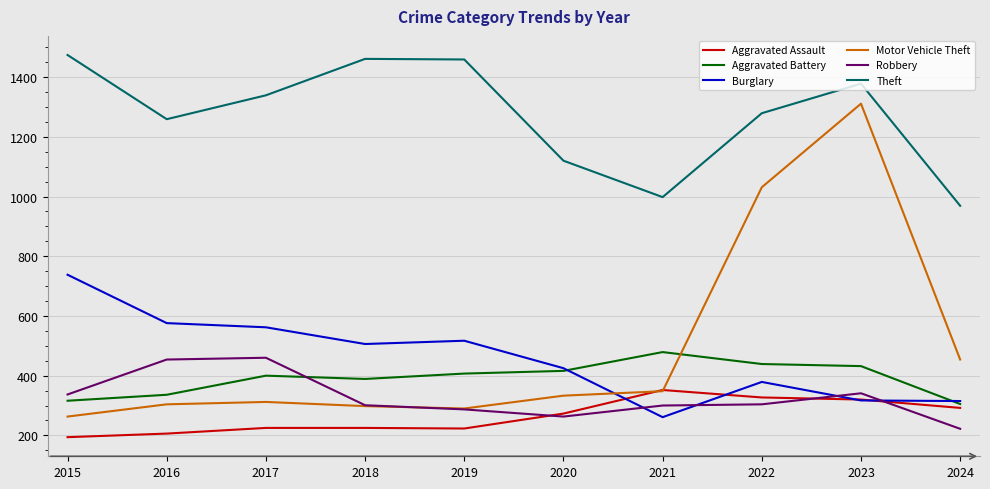

What are all the series names shown in the legend?

Aggravated Assault, Aggravated Battery, Burglary, Motor Vehicle Theft, Robbery, Theft